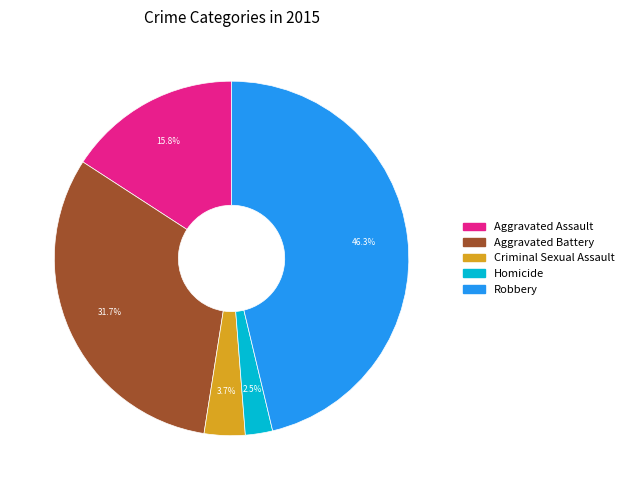

How many segments does this pie chart have?

5